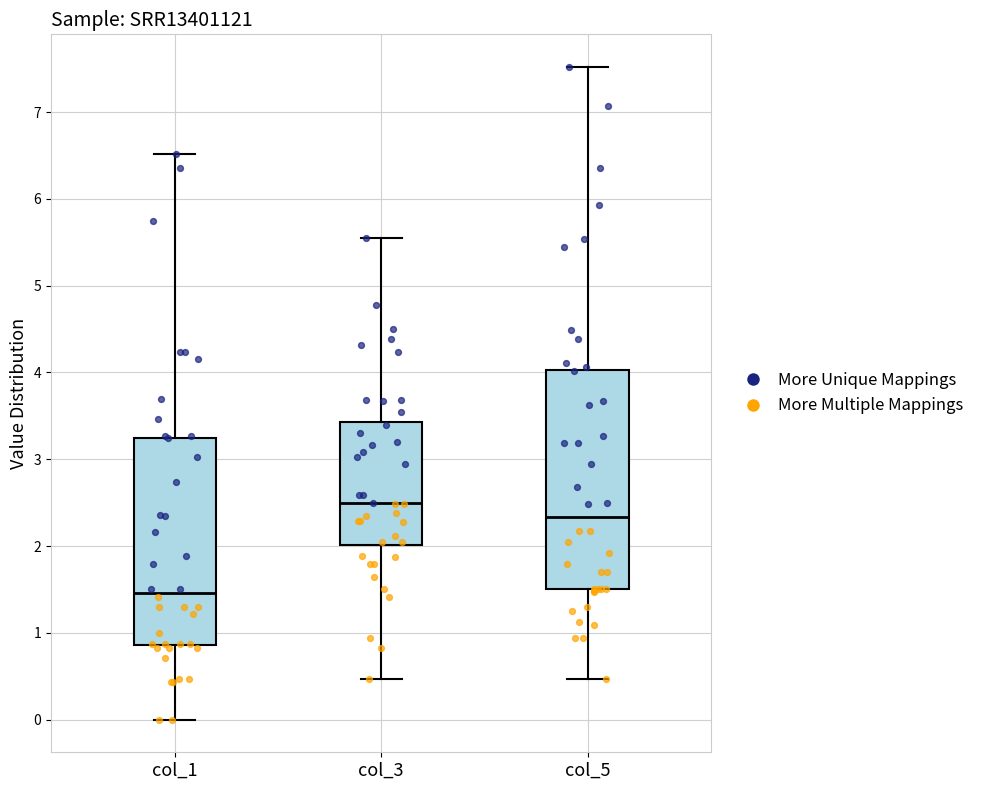

Reading left to right, transcribe this box plot: for each box, give where its median line is, the range the box spans, and where its two whiskers end, as read against the y-axis. The values are not printed on the chart, so give them approximately, as read against the axis.

col_1: median 1.5, box 0.9 to 3.2, whiskers 0.0 to 6.5
col_3: median 2.5, box 2.0 to 3.4, whiskers 0.5 to 5.6
col_5: median 2.3, box 1.5 to 4.0, whiskers 0.5 to 7.5